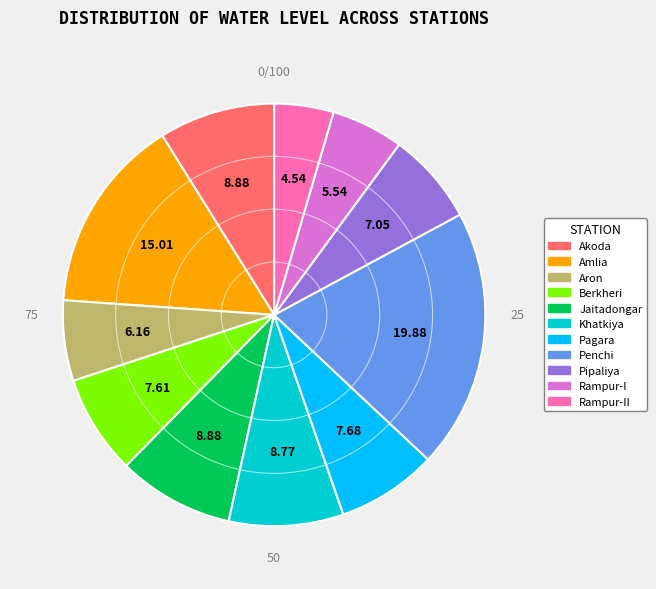

Is there a majority slice in this chart?

No